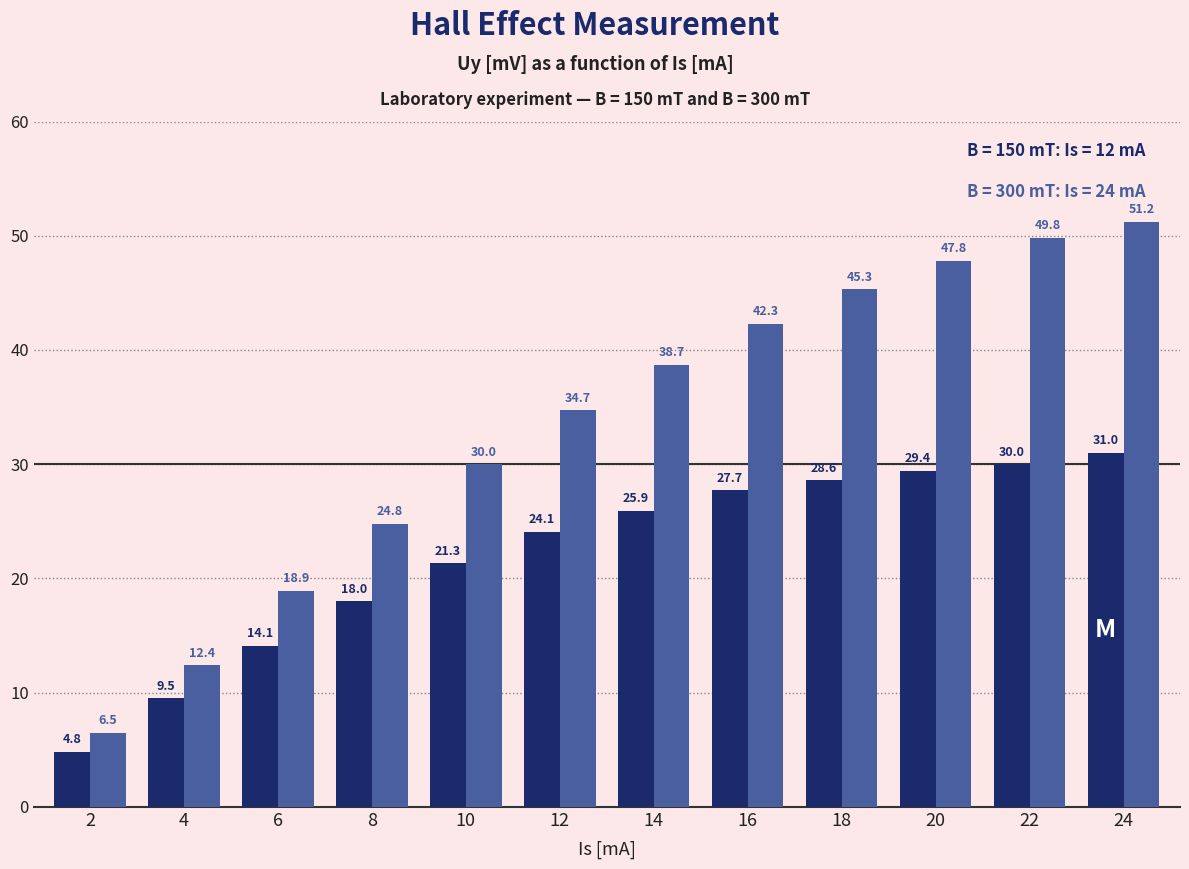

Are the bars horizontal?

No